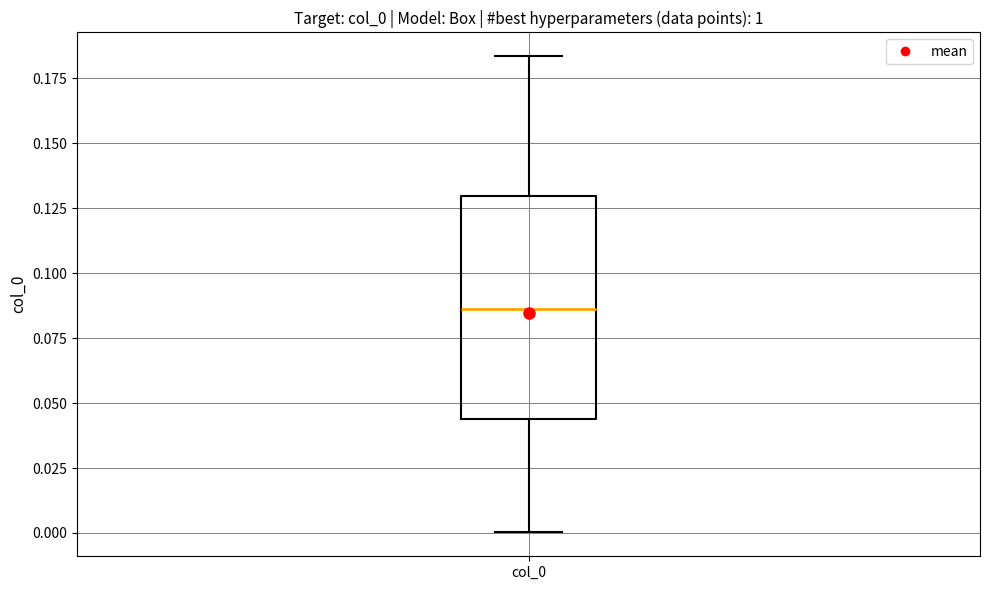

Transcribe this box plot: give where the median line is, the range the box spans, and where the two whiskers end, as read against the y-axis. The values are not printed on the chart, so give them approximately, as read against the axis.

median 0.085, box 0.045 to 0.130, whiskers 0.000 to 0.185